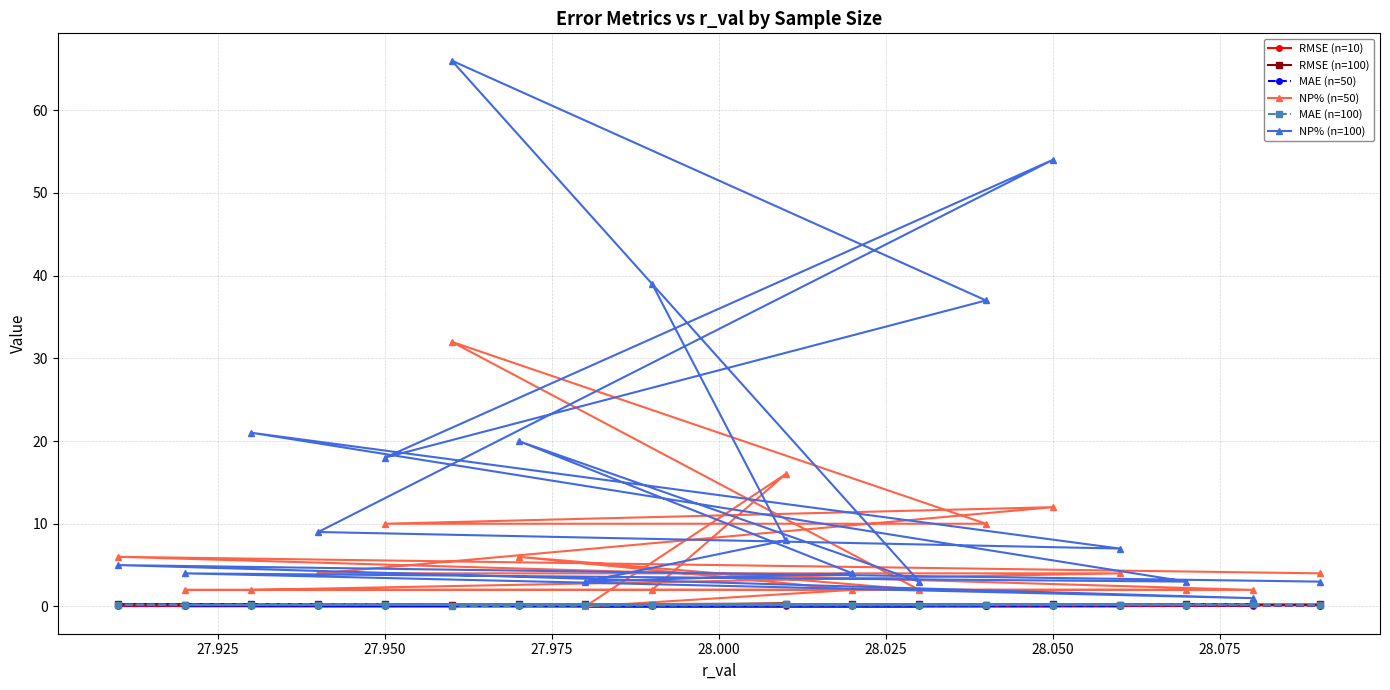

Which series has the largest total across all categories?

NP% (n=100)